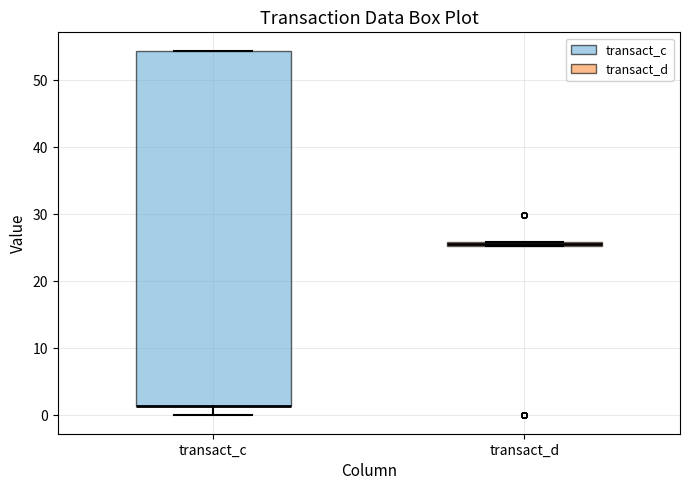

Which box is the tallest, from its lower edge to its upper edge?

transact_c